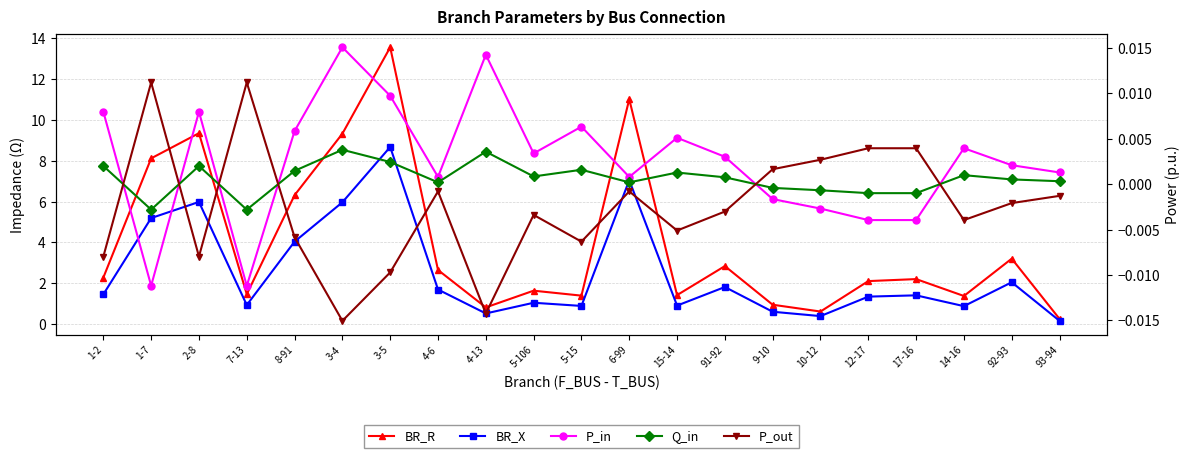

At 9-10, list the series in order from smallest to largest.

P_in, Q_in, P_out, BR_X, BR_R